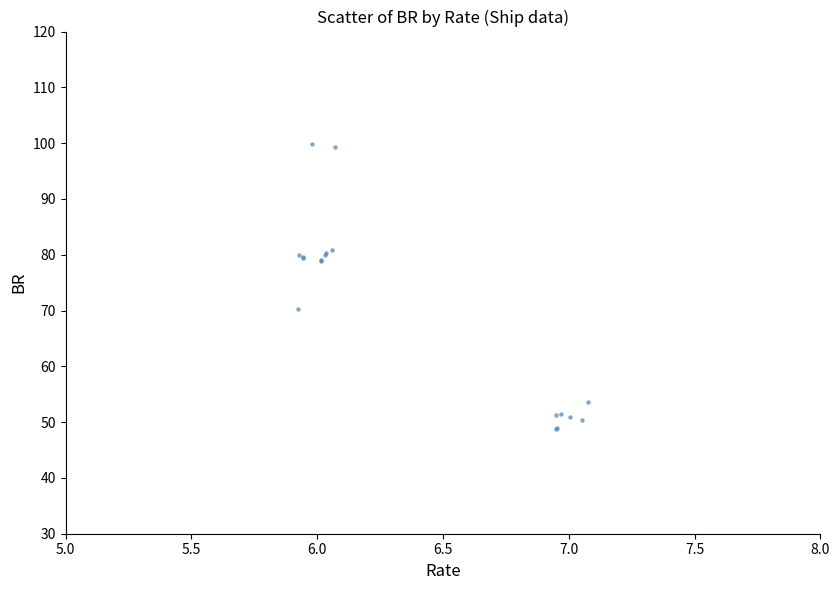

What Y value in the scatter plot is closest to 74?

70.3